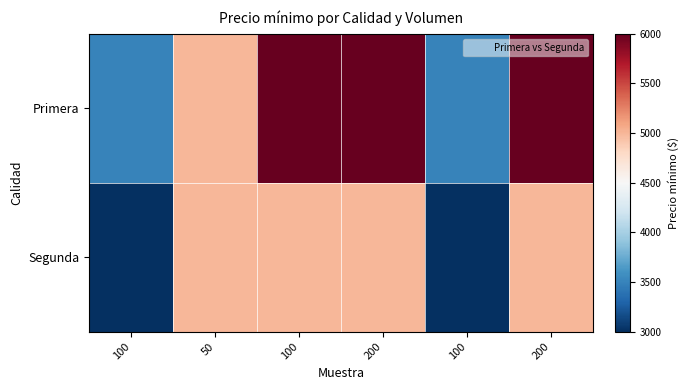

At which category is the sum across all series the highest?

100